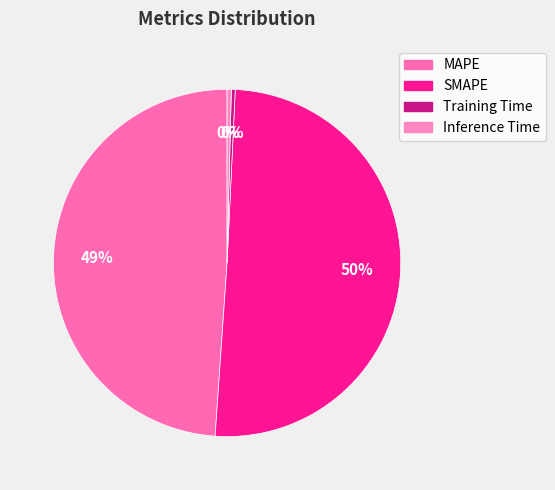

Is the sum of Training Time and SMAPE greater than half?

Yes